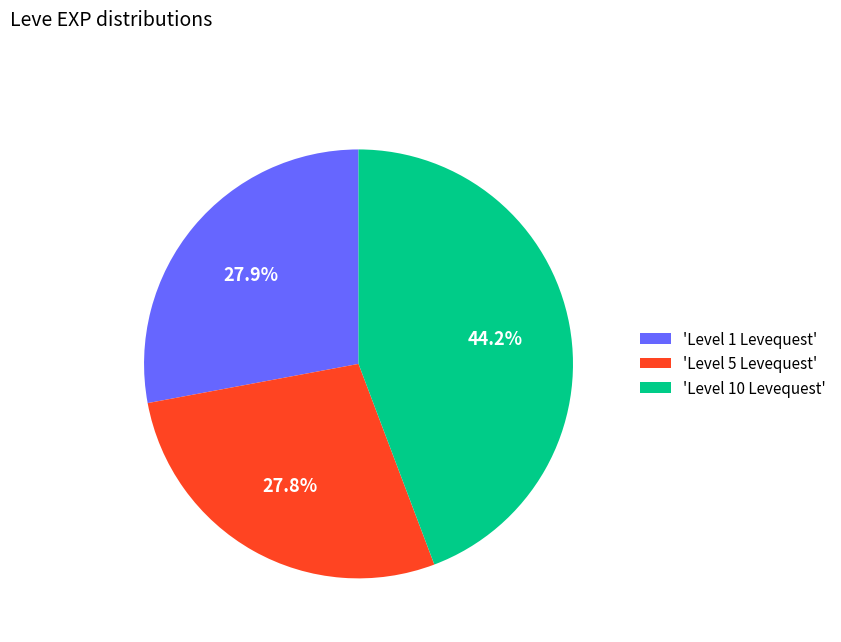

Does any single category account for the majority?

No